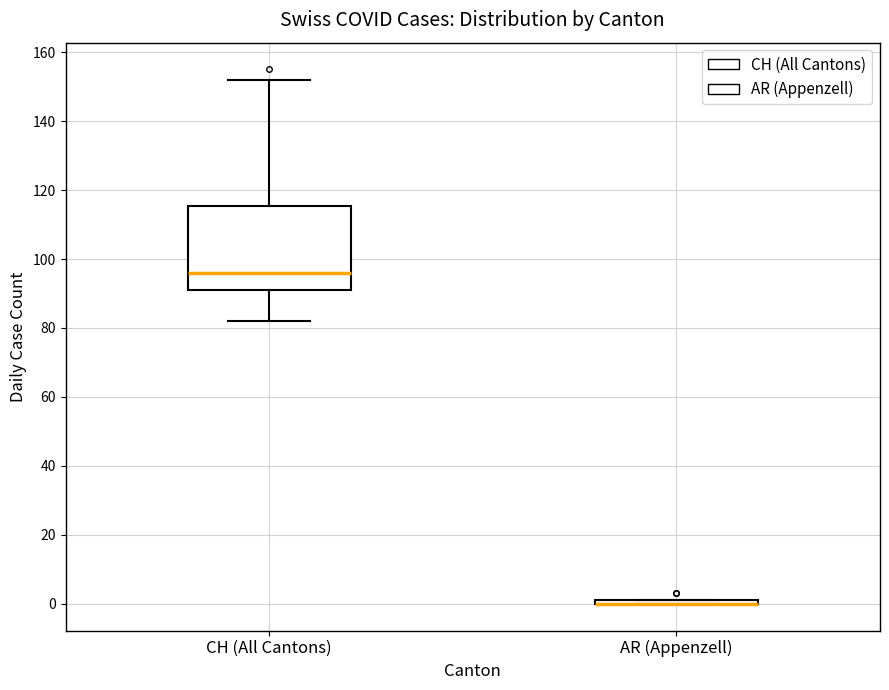

Where is the upper edge of the box for CH (All Cantons) on the y-axis? The values are not printed on the chart, so give them approximately, as read against the axis.

116